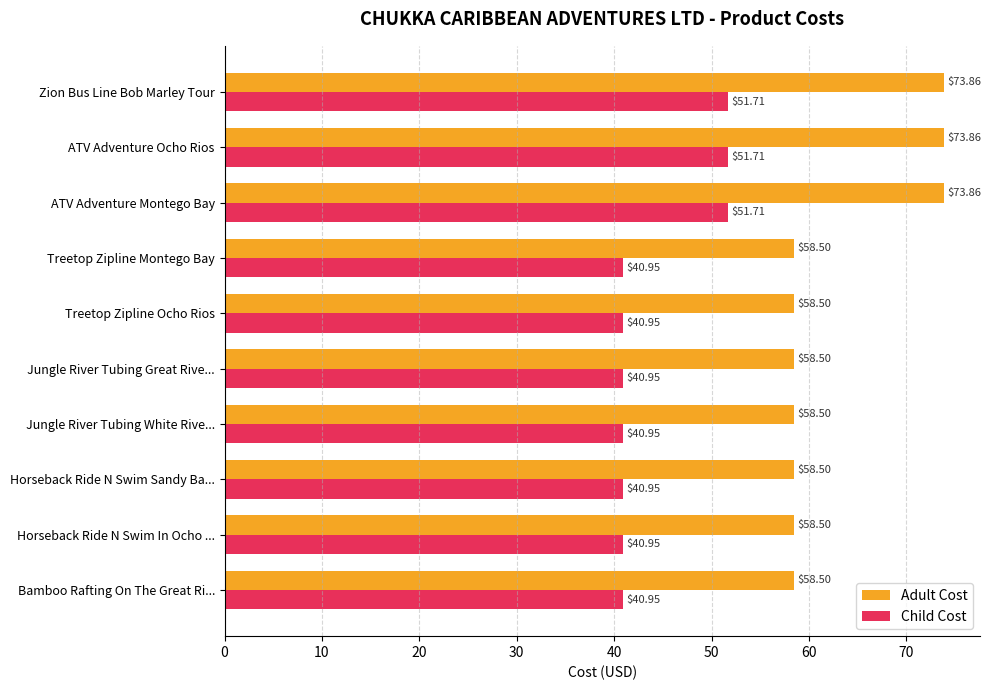

What is the minimum value shown in the chart?

41.0